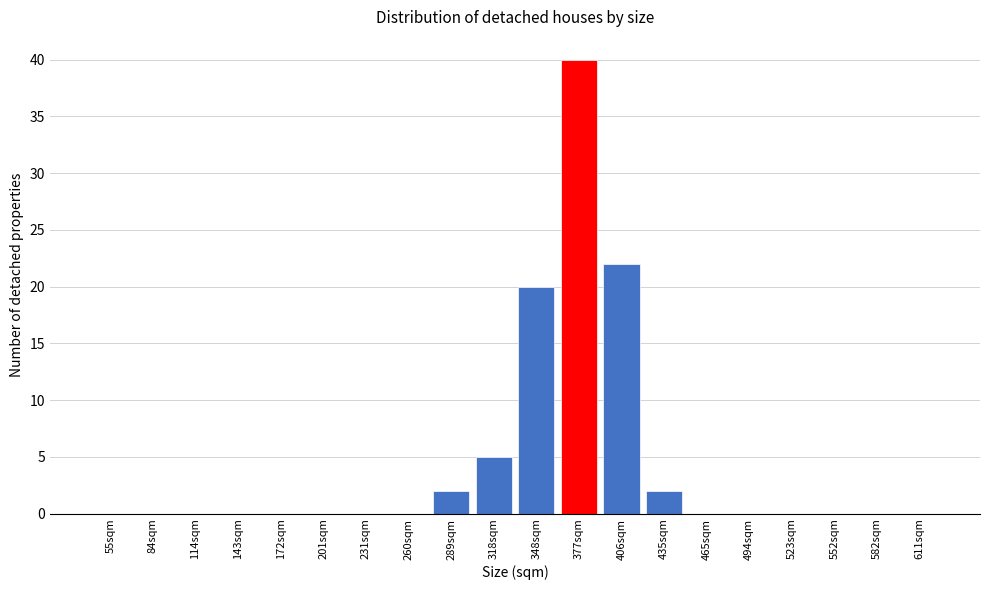

Reading left to right, extract all data points from this chart.

55sqm=0	84sqm=0	114sqm=0	143sqm=0	172sqm=0	201sqm=0	231sqm=0	260sqm=0	289sqm=2	318sqm=5	348sqm=20	377sqm=40	406sqm=22	435sqm=2	465sqm=0	494sqm=0	523sqm=0	552sqm=0	582sqm=0	611sqm=0